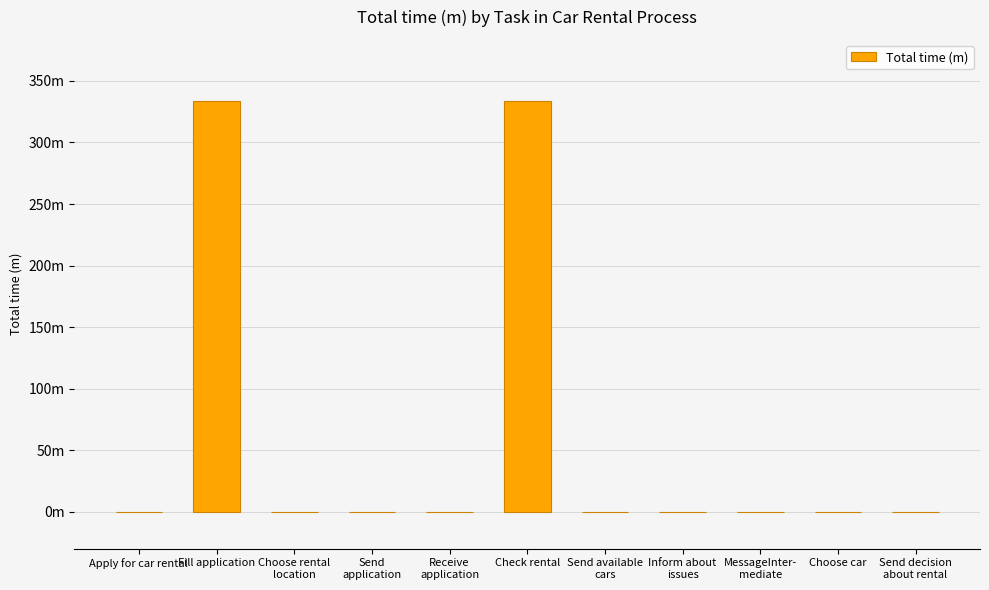

Rank the categories by value from lowest to highest.

Apply for car rental, Choose rental
location, Send
application, Receive
application, Send available
cars, Inform about
issues, MessageInter-
mediate, Choose car, Send decision
about rental, Fill application, Check rental